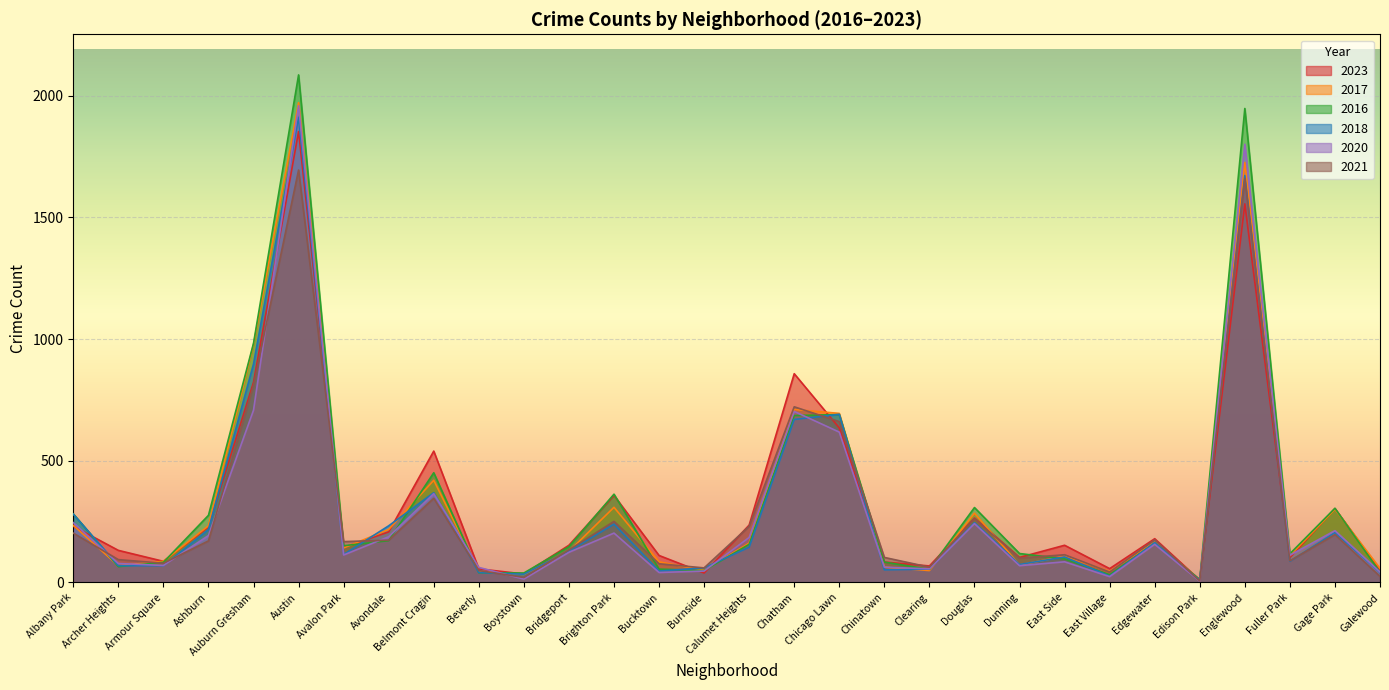

How many lines are shown in the chart?

6